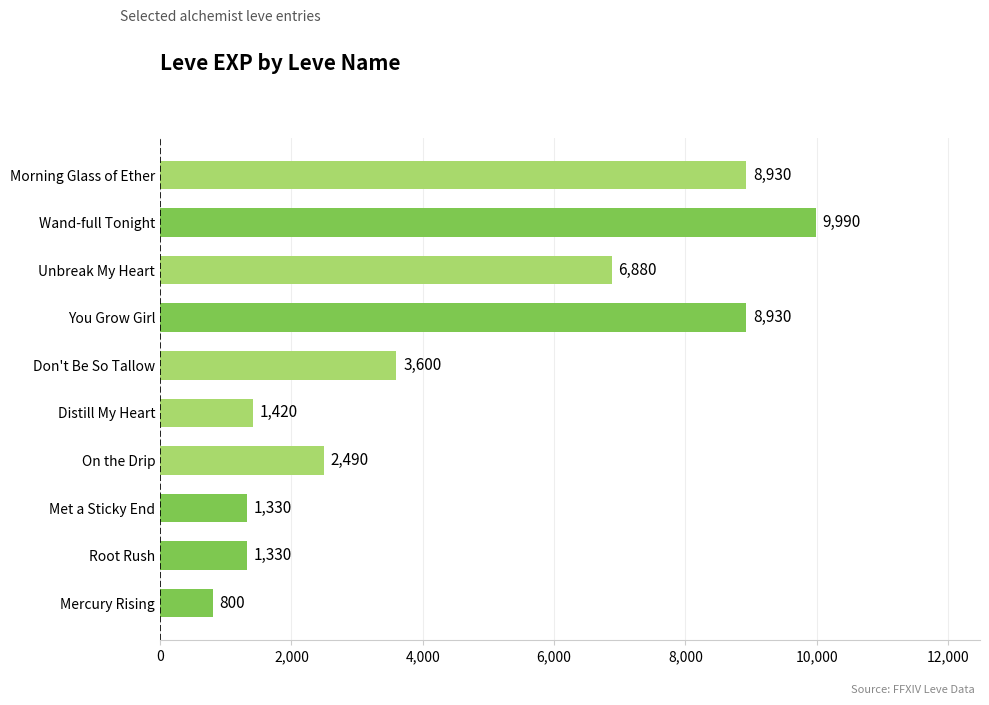

Reading bottom to top, list all the values displayed in this chart.

Mercury Rising=800	Root Rush=1330	Met a Sticky End=1330	On the Drip=2490	Distill My Heart=1420	Don't Be So Tallow=3600	You Grow Girl=8930	Unbreak My Heart=6880	Wand-full Tonight=9990	Morning Glass of Ether=8930